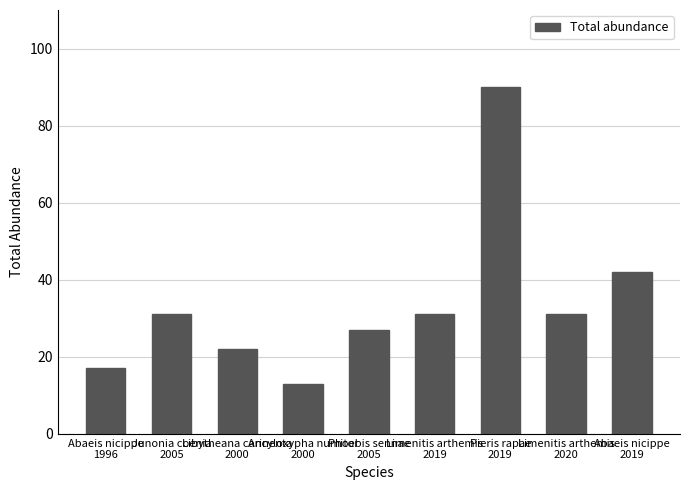

How many values are below 31?

4